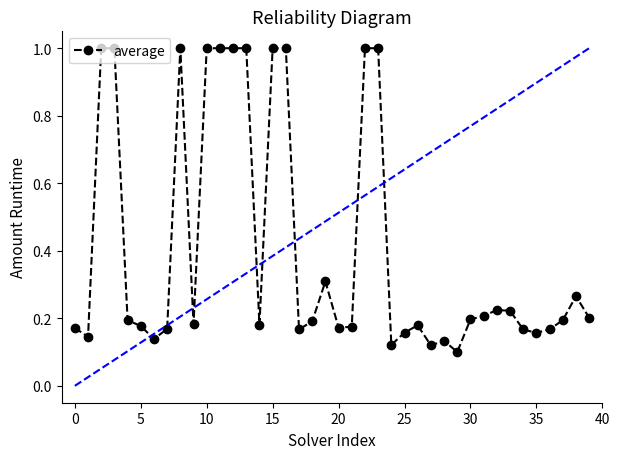

What is the value of the 9th point from the left?

1.0